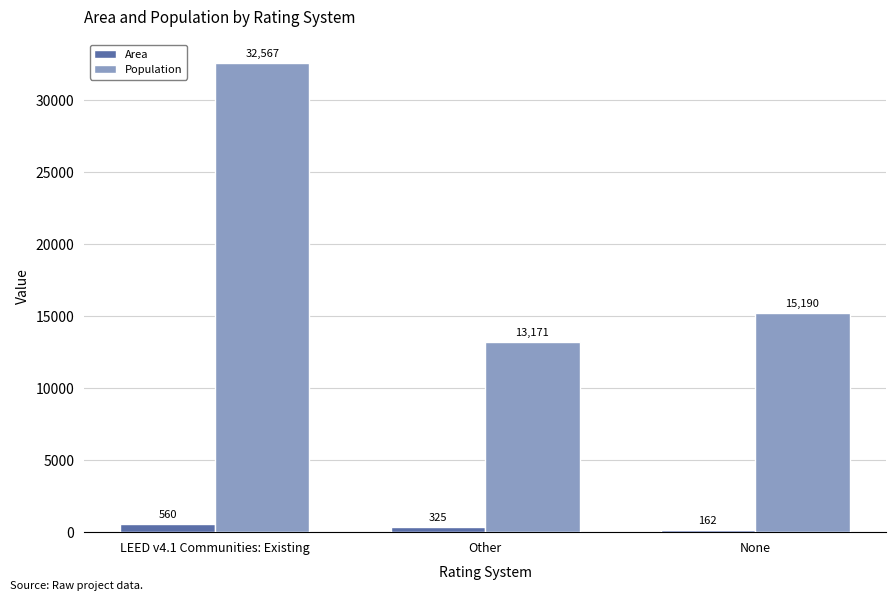

At which category is the sum across all series the highest?

LEED v4.1 Communities: Existing